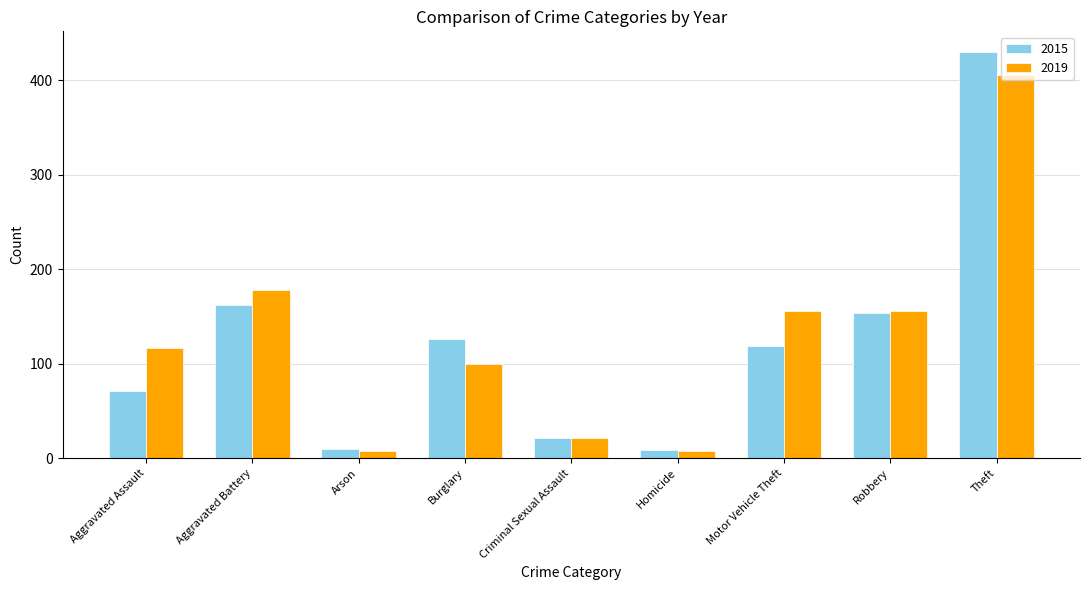

The 2019 series shows 8 at Arson. True or false?

True